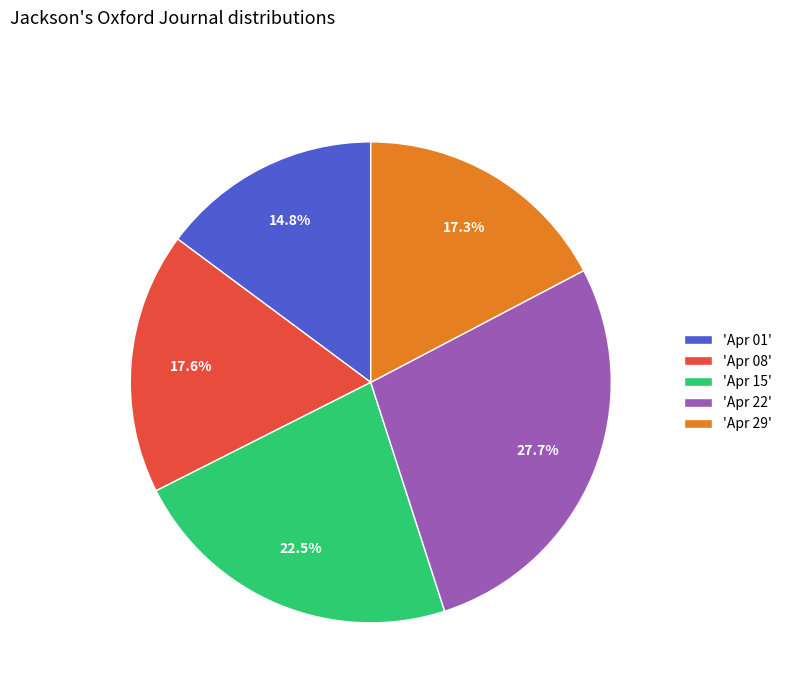

What is the smallest slice in the pie chart?

'Apr 01'